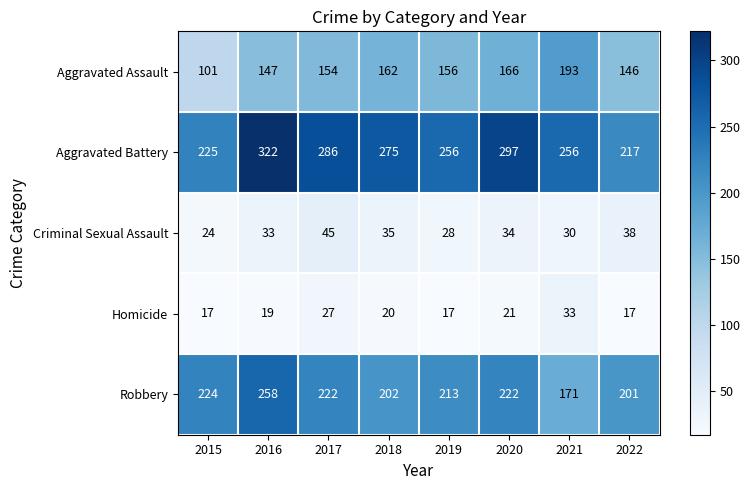

At which label does Criminal Sexual Assault first exceed 34?

2017